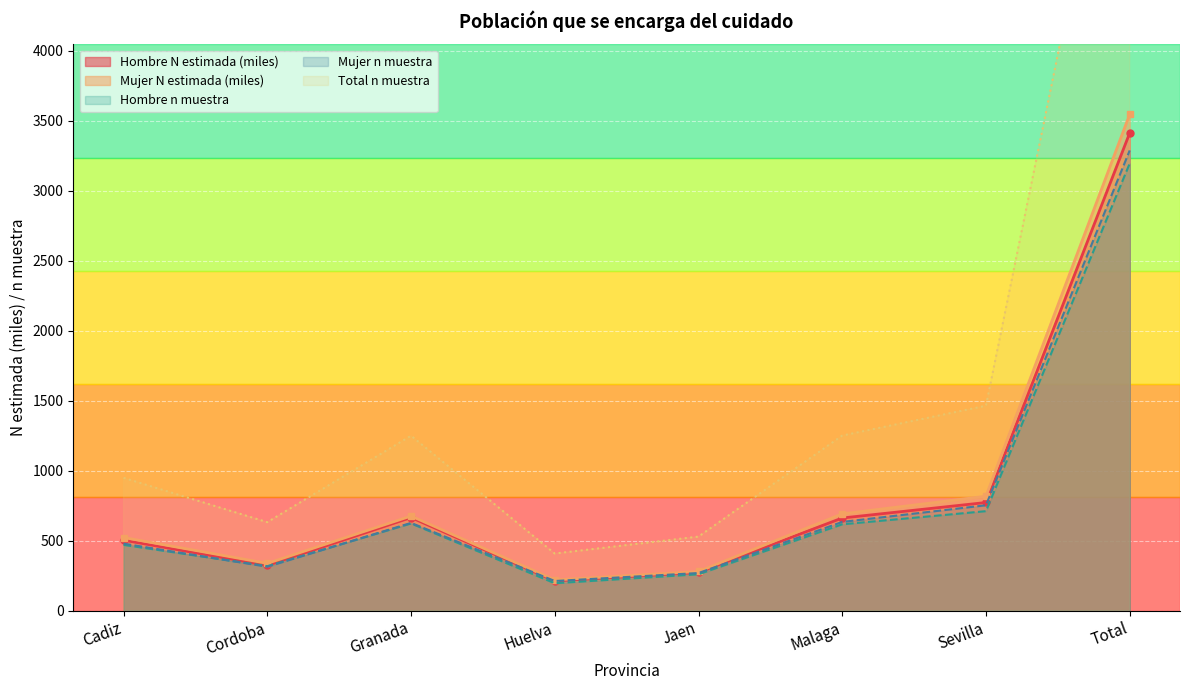

How many values in the Mujer (n muestra) series exceed 627?

3